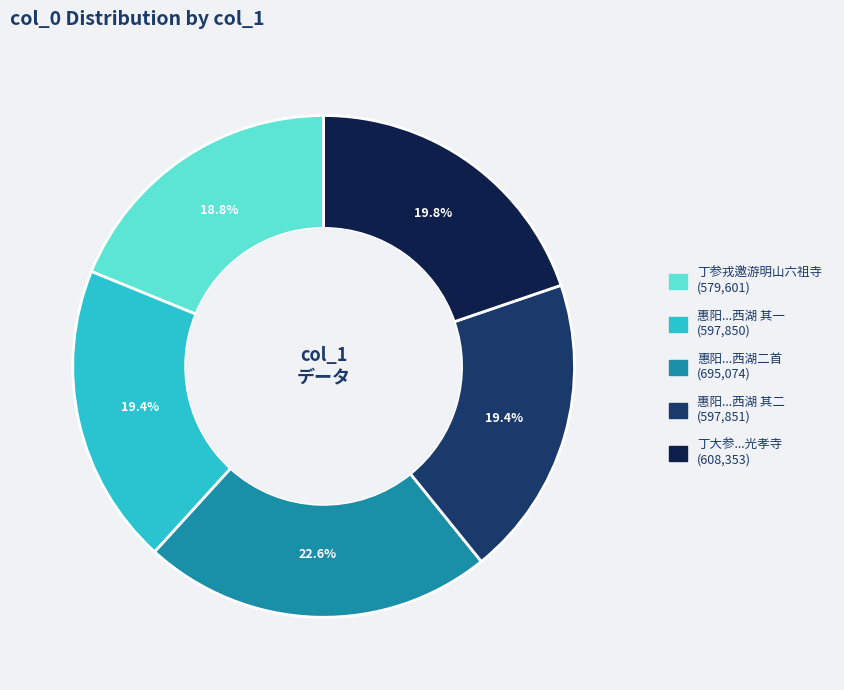

Does any single category account for the majority?

No